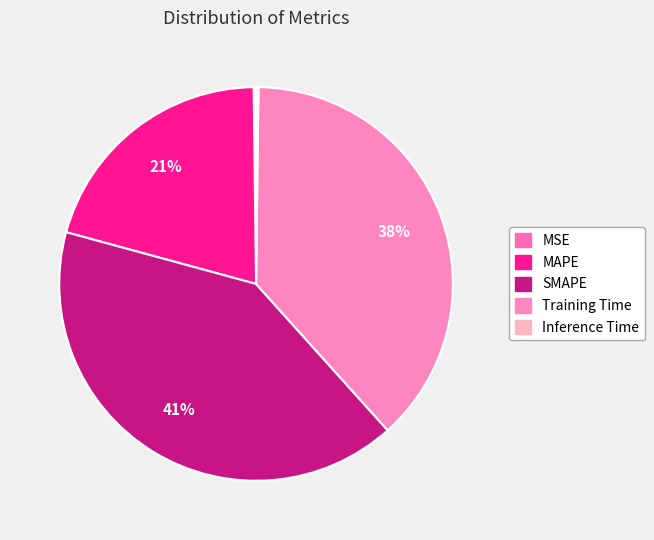

What portion of the pie excludes SMAPE?

59.1%